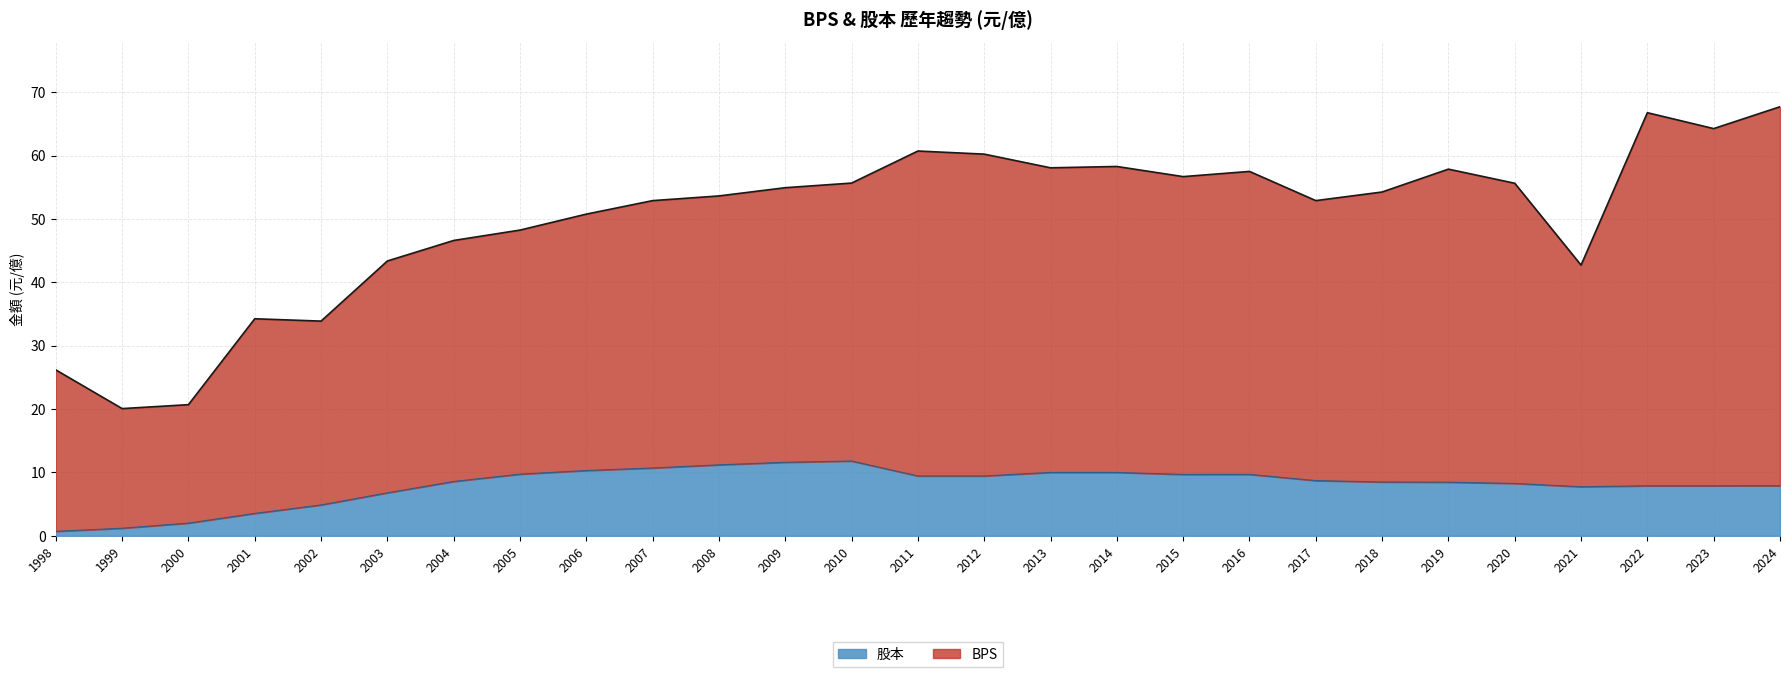

What is the total value across all series at 2011?

60.7